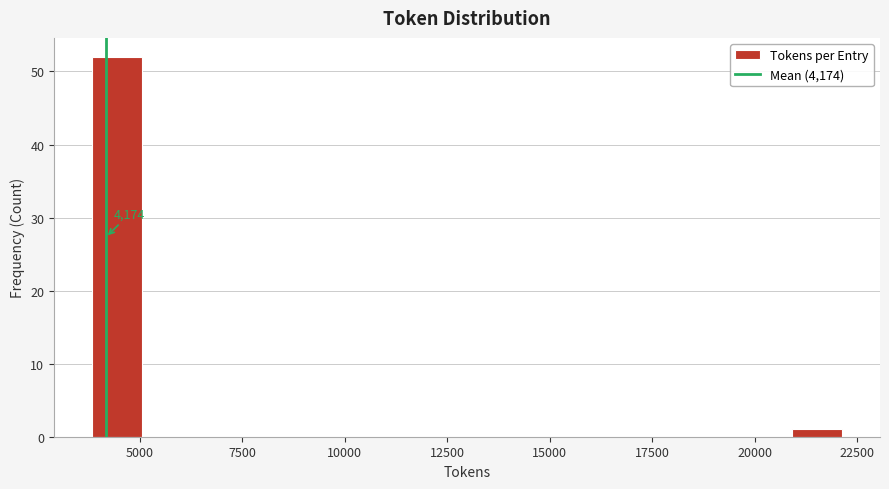

Read against the x-axis, roughly where is the centre of the tallest bar?

4500